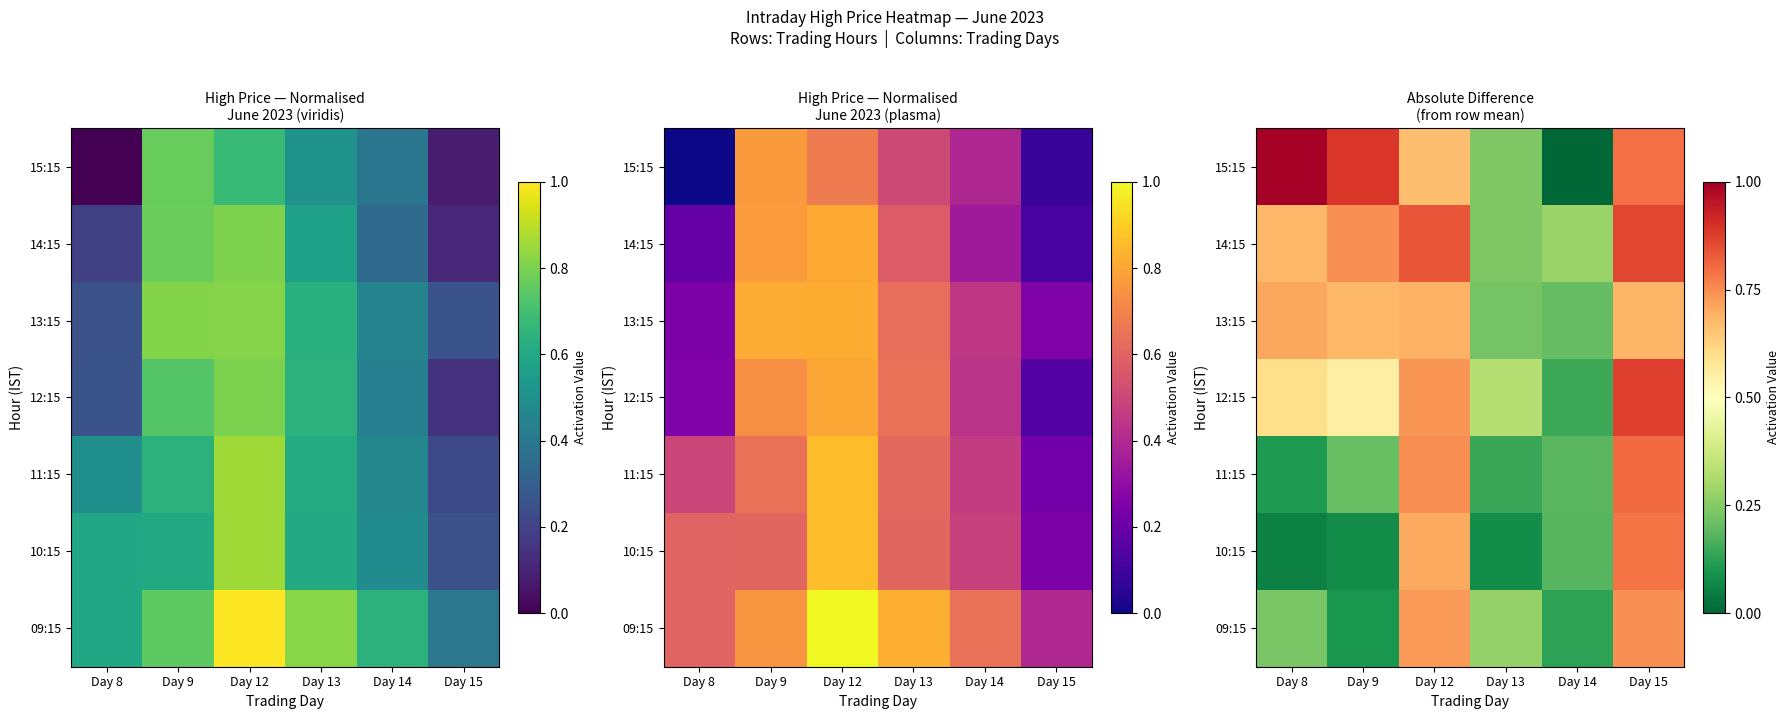

Which series has the largest total across all categories?

14:15